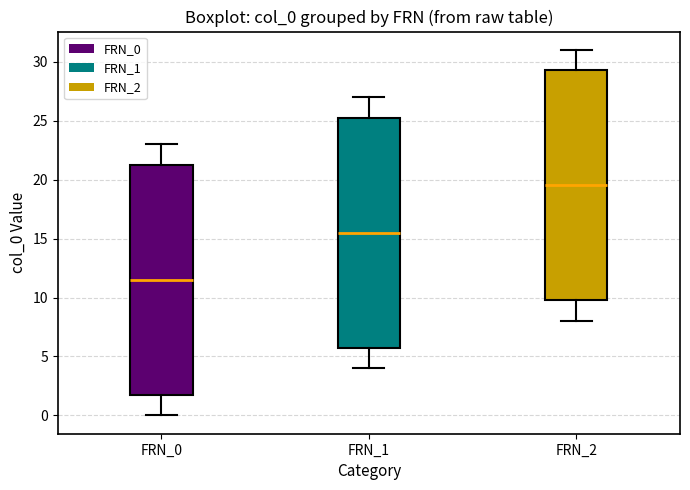

Which box's median line is the highest?

FRN_2